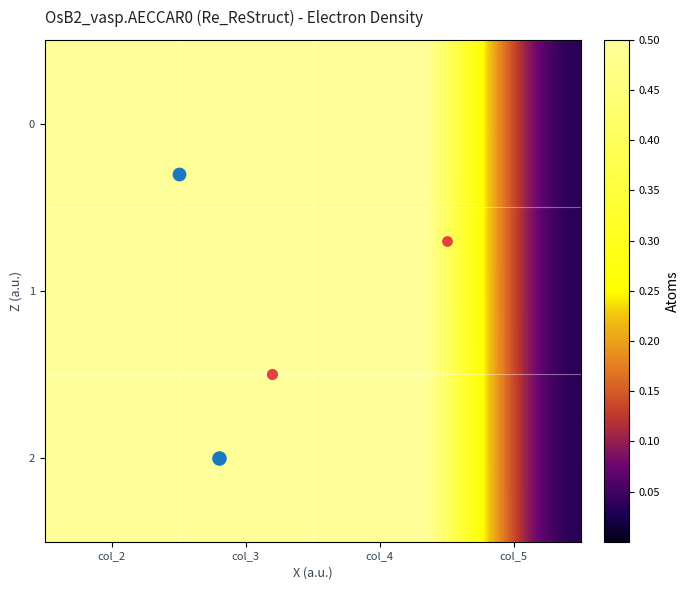

Reading left to right, transcribe all the data shown in this chart.

0: col_2=0.9	col_3=0.6	col_4=0.8	col_5=0.0
1: col_2=0.9	col_3=0.7	col_4=0.8	col_5=0.0
2: col_2=0.9	col_3=0.6	col_4=0.8	col_5=0.0